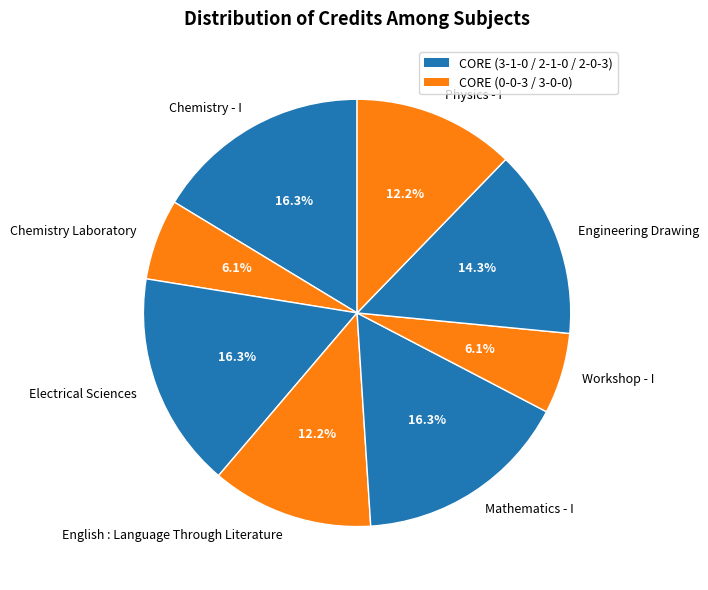

Is the sum of Mathematics - I and Chemistry Laboratory greater than half?

No